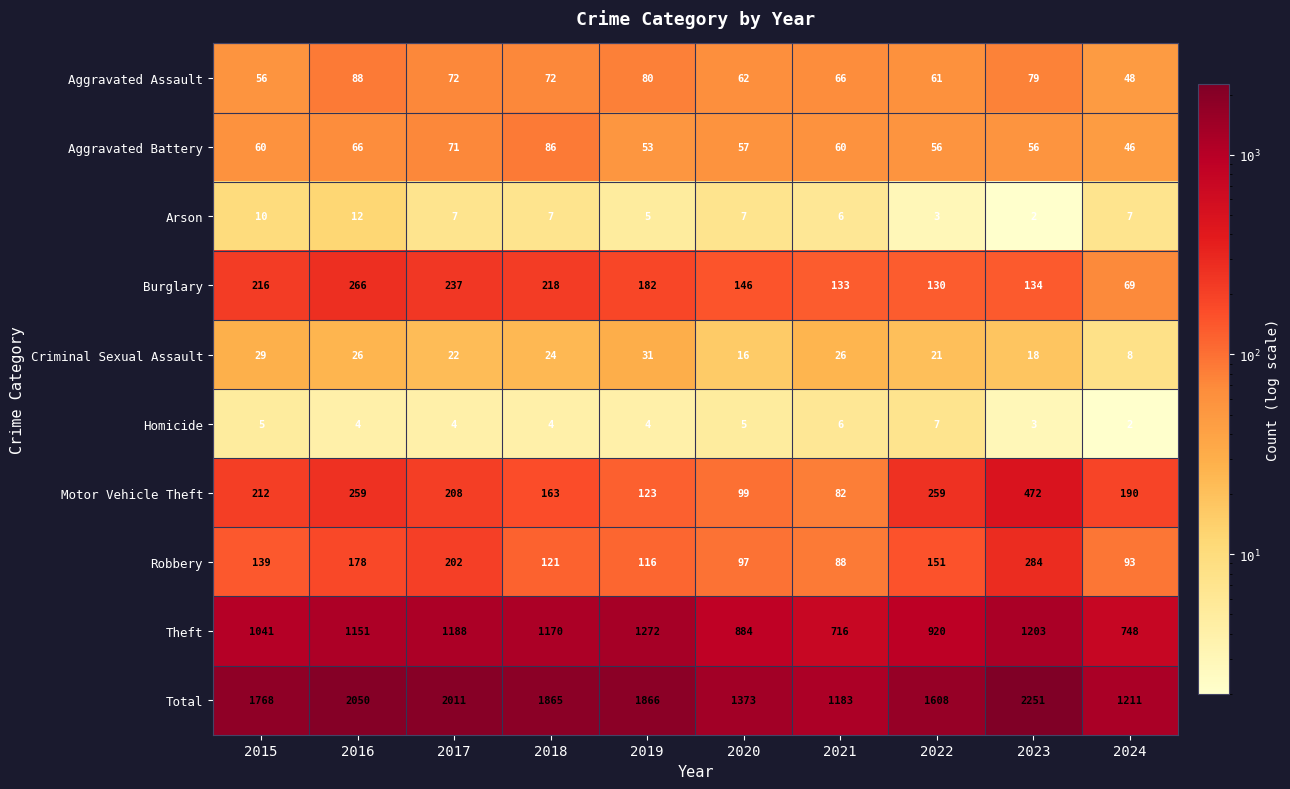

Count the number of categories in the chart.

10